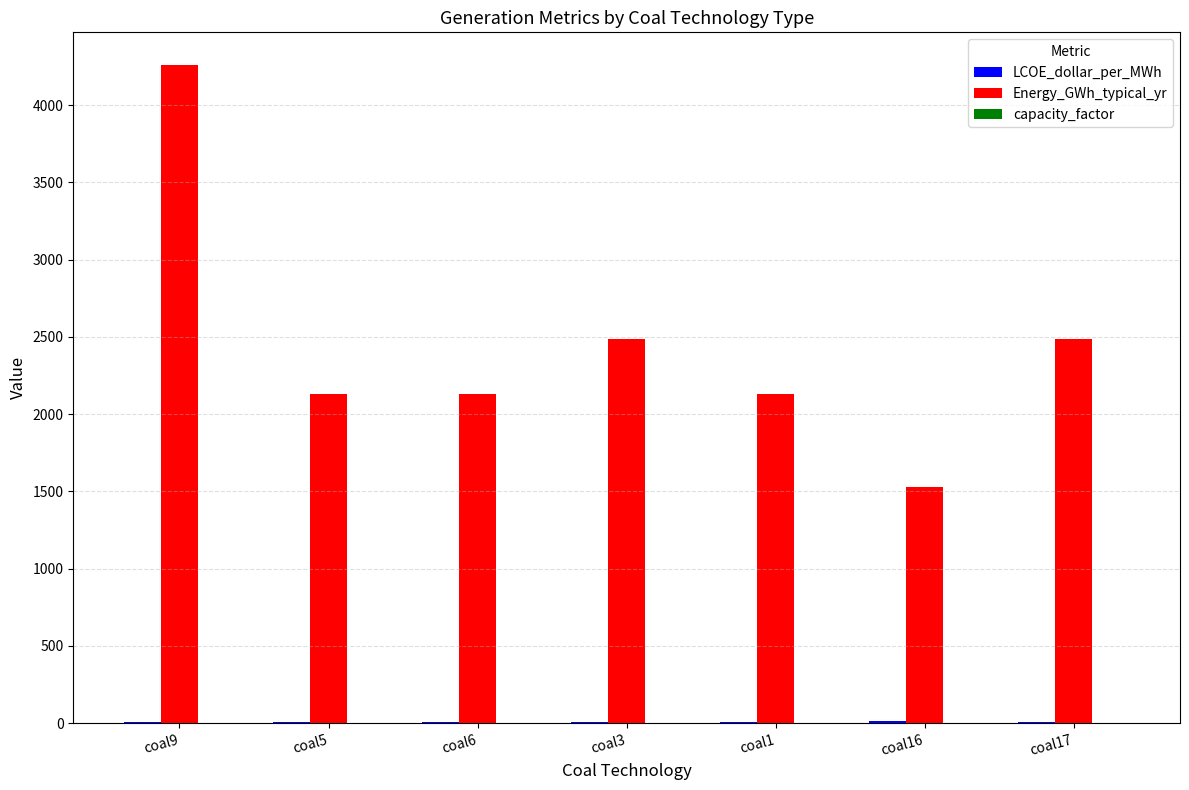

What is the maximum value shown in the chart?

4258.2